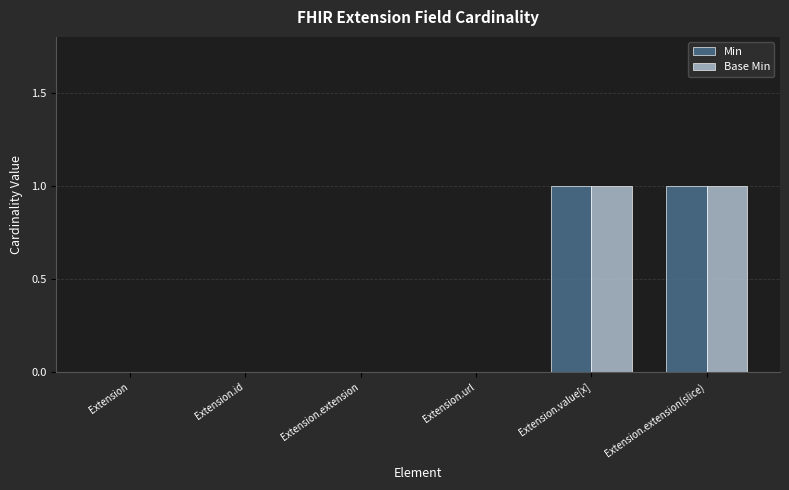

Is the value of Min at Extension.value[x] greater than the value of Base Min at Extension.id?

Yes